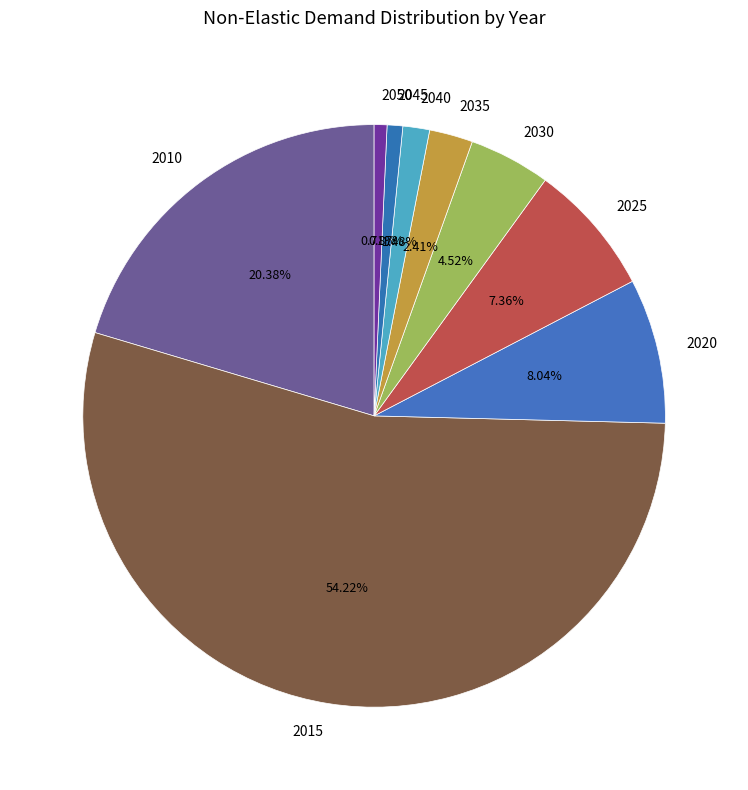

Which slice is the largest?

2015